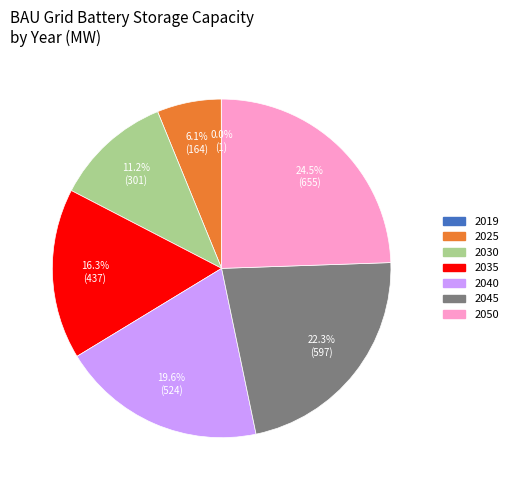

To the nearest percent, what is the average slice percentage?

14%